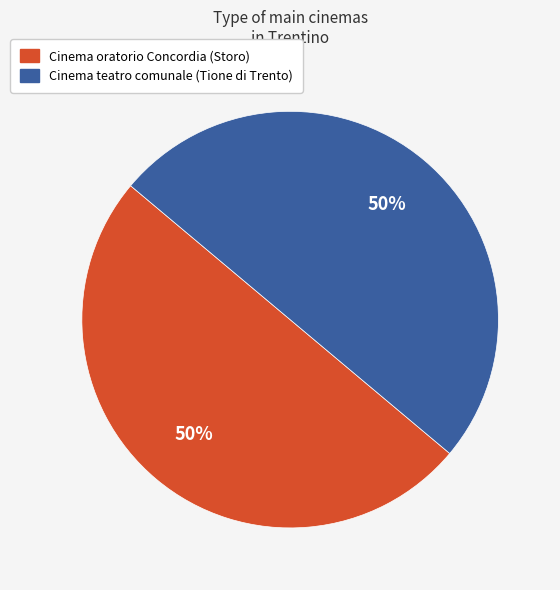

Combined, do Cinema teatro comunale (Tione di Trento) and Cinema oratorio Concordia (Storo) account for over 50%?

Yes